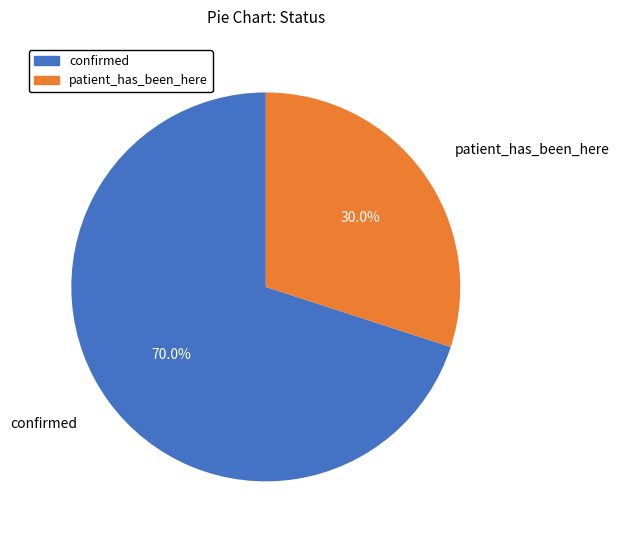

Count the number of slices in the pie.

2